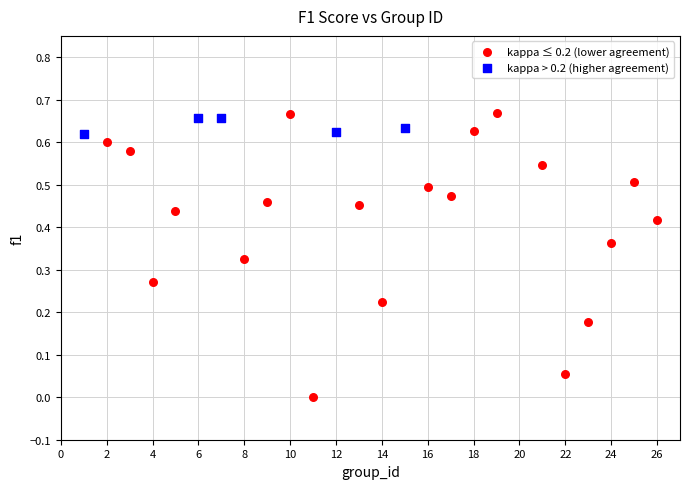

Which series has the widest spread of Y values?

kappa ≤ 0.2 (lower agreement)